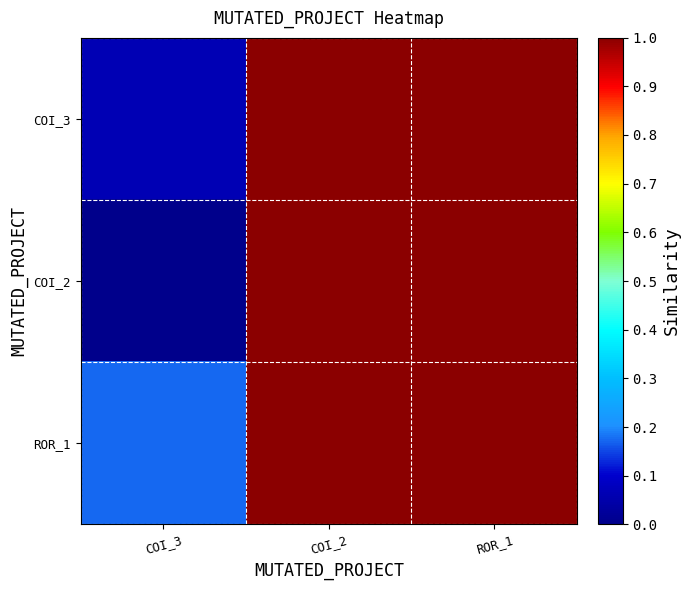

At how many categories does at least one series exceed 0?

3